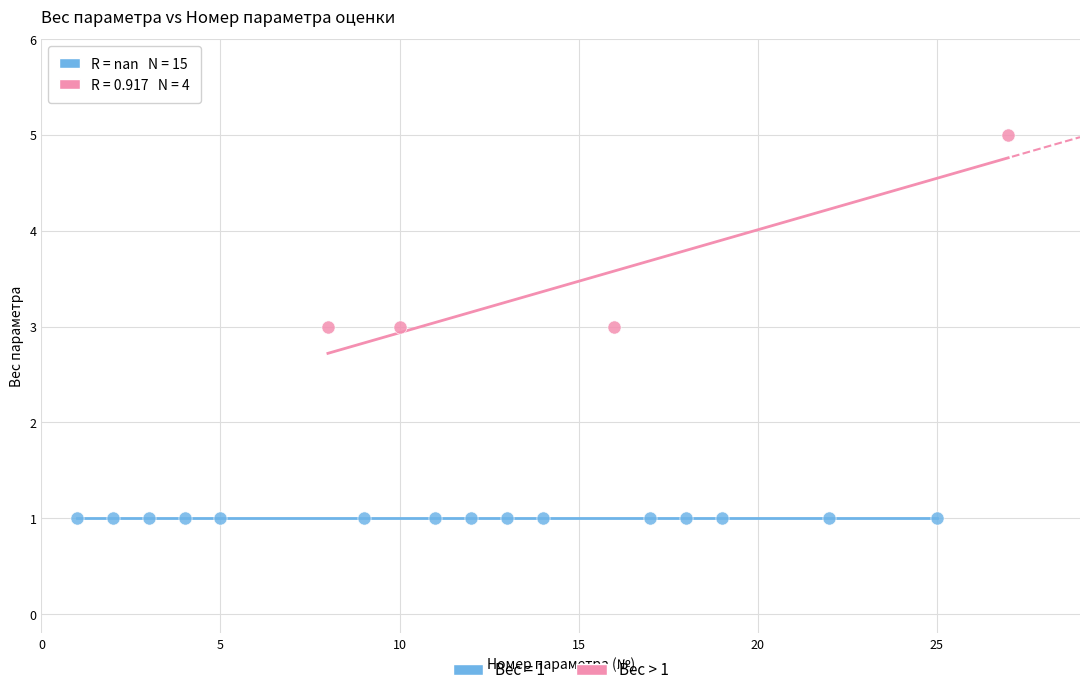

Which series contains the lowest Y value?

Вес = 1